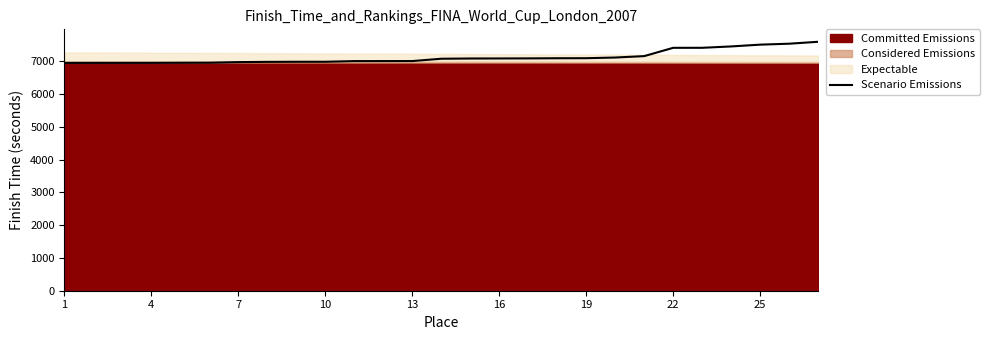

What is the lowest value of the Scenario Emissions series?

6952.4